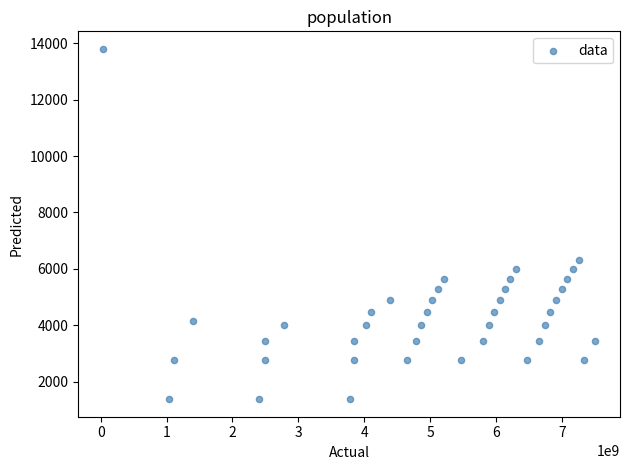

What is the range of X values (max minus min)?

7480568565